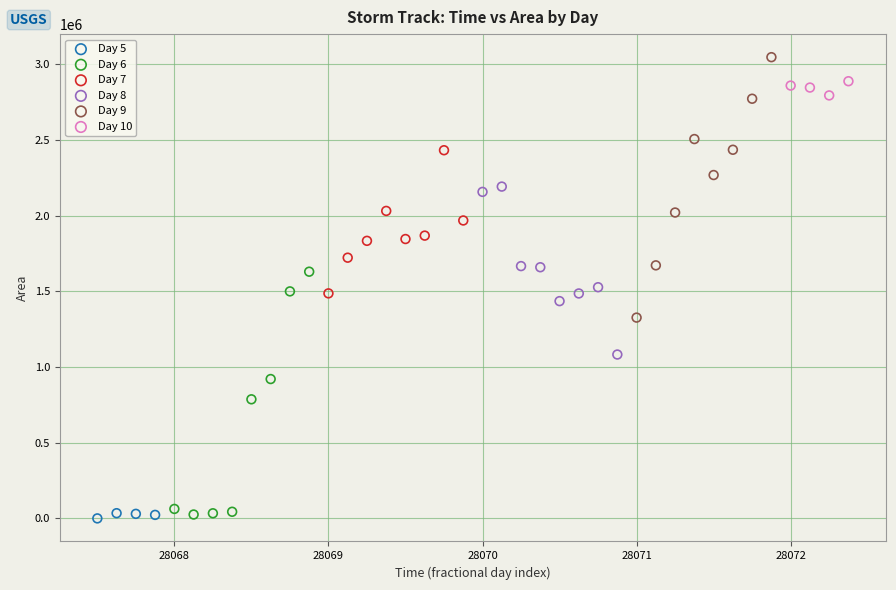

Which series reaches the maximum Y coordinate?

Day 9